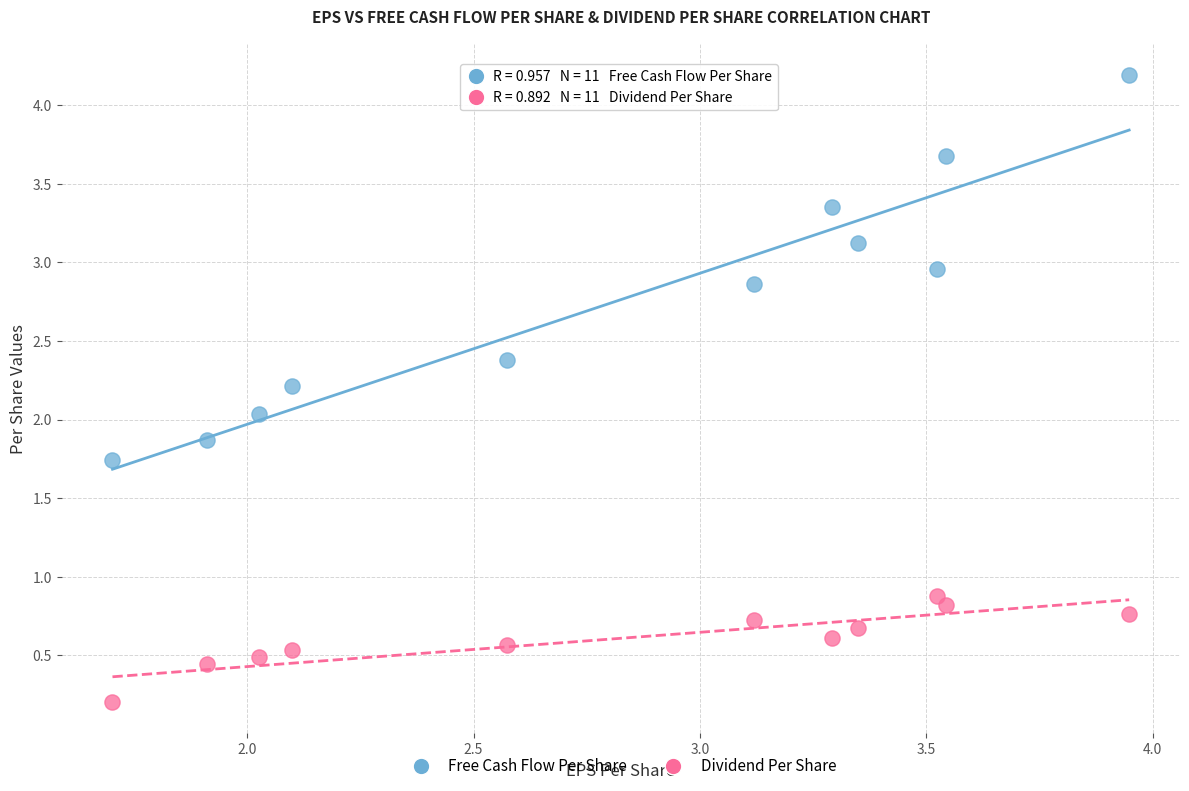

Which series has the largest Y range (max minus min)?

Free Cash Flow Per Share